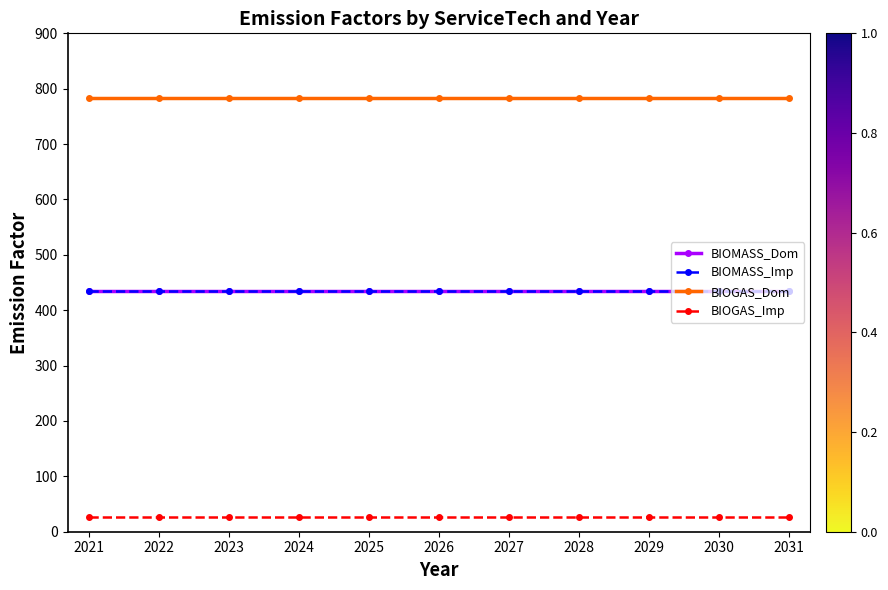

Which series has the largest range (max minus min)?

BIOMASS_Dom